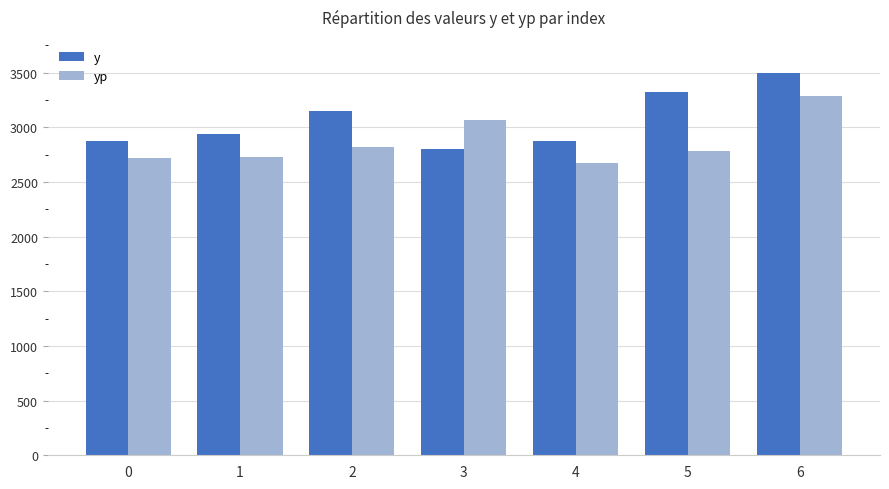

Rank the series by their average value, from lowest to highest.

yp, y